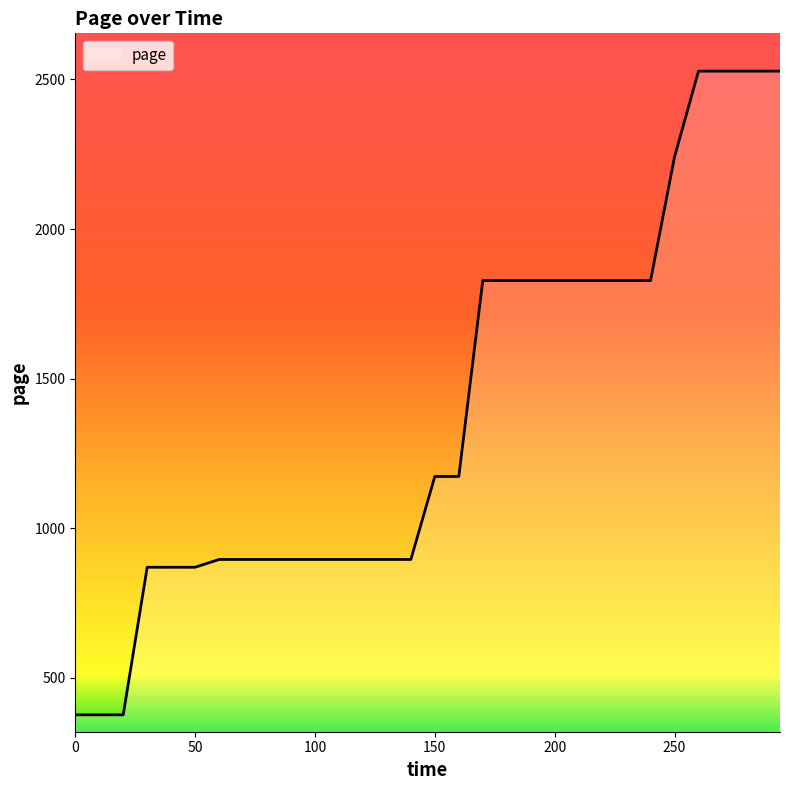

How many series are shown in this chart?

1